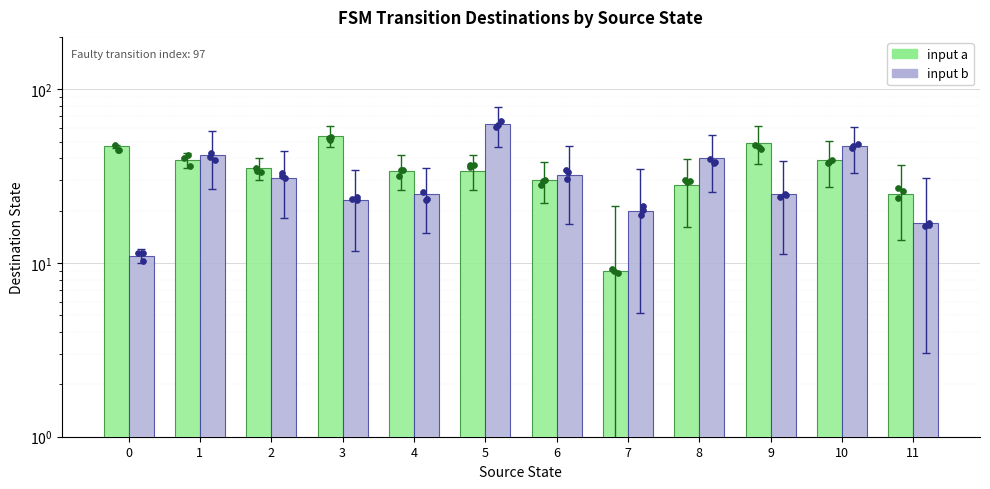

What are all the series names shown in the legend?

input a, input b